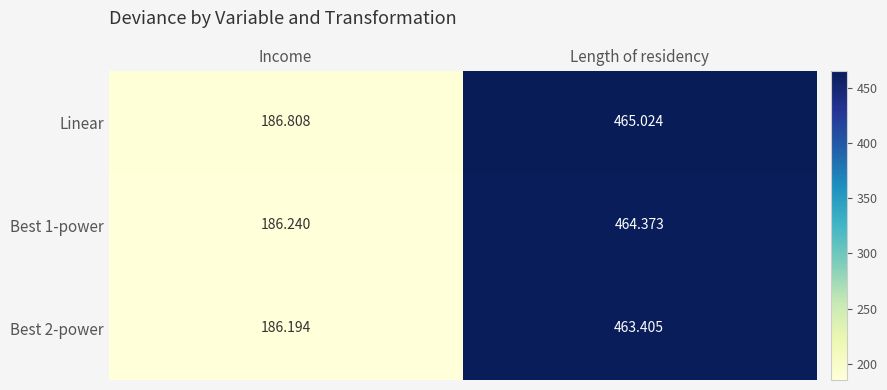

Where is Linear nearest to the value 325?

Income